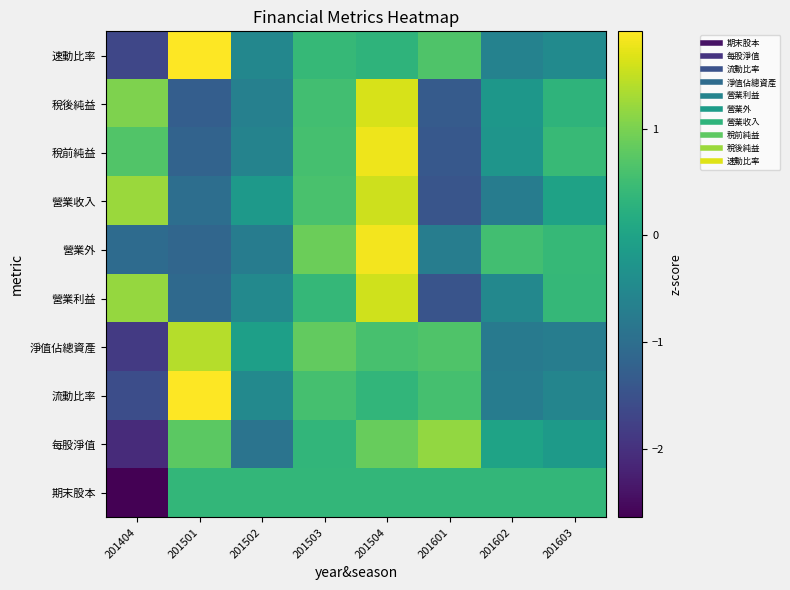

At how many categories does at least one series exceed 1?

4